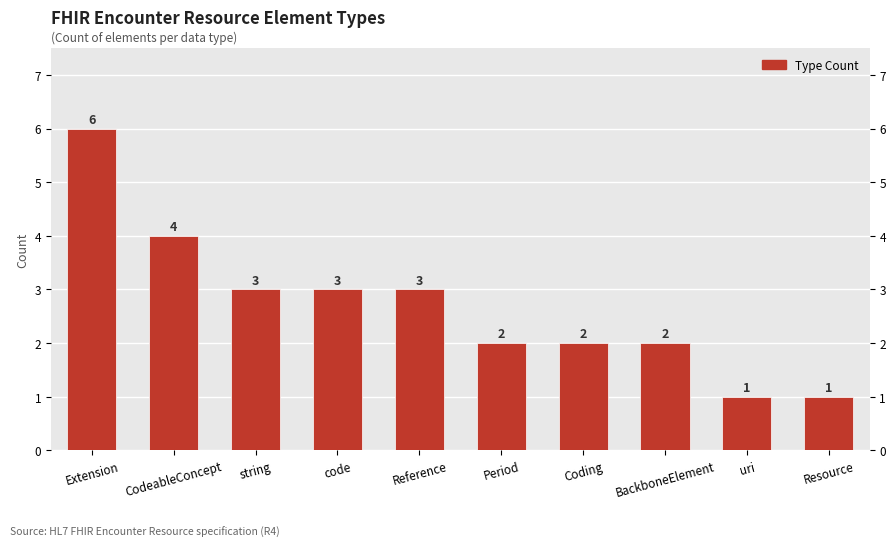

True or false: the data shows 2 at uri.

False